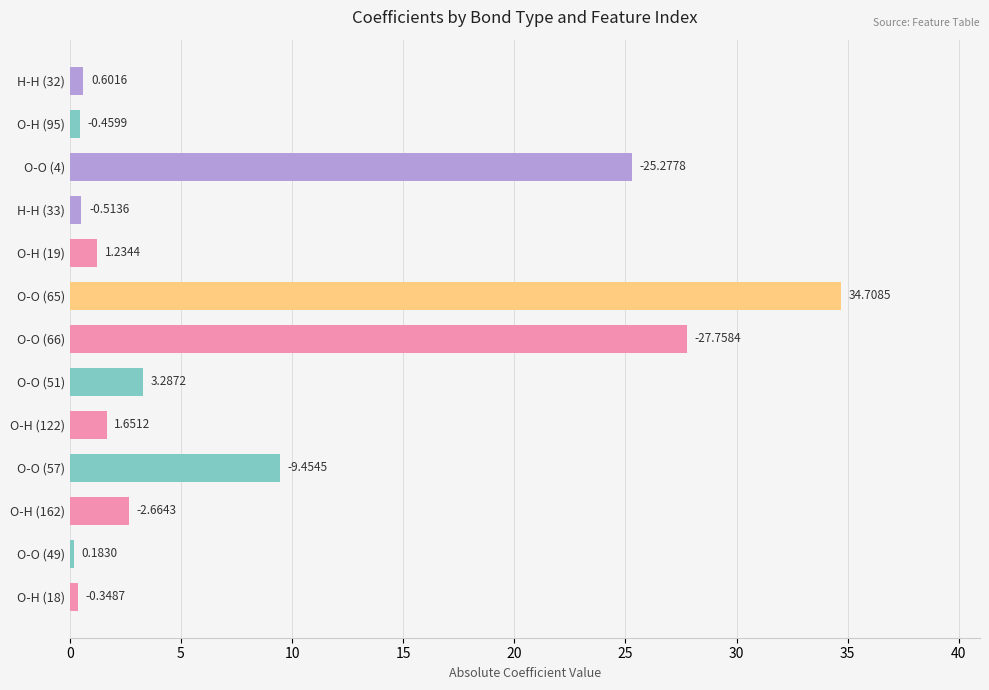

Are the bars horizontal?

Yes